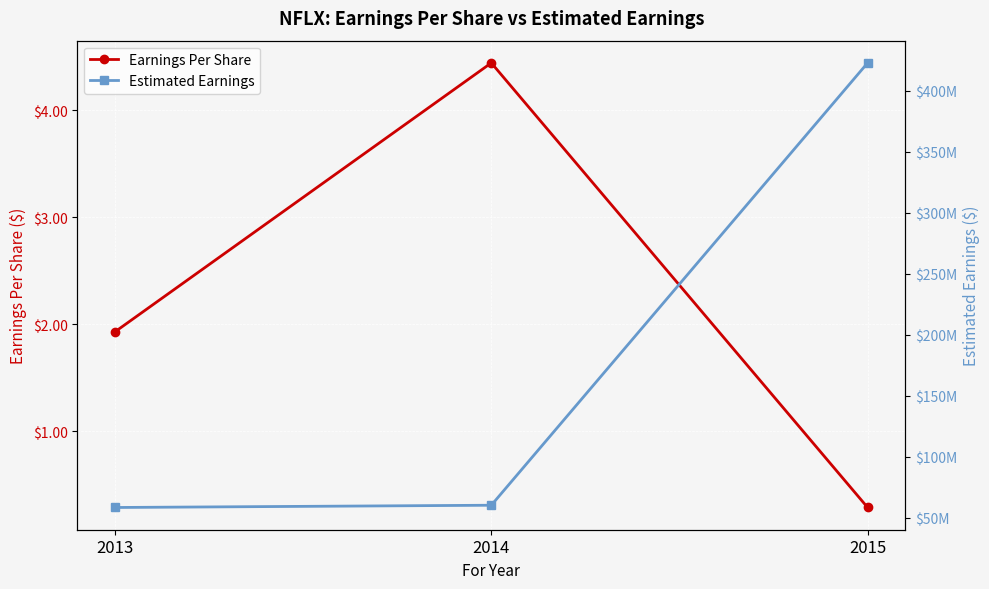

Which series changed the most between 2013 and 2014?

Estimated Earnings